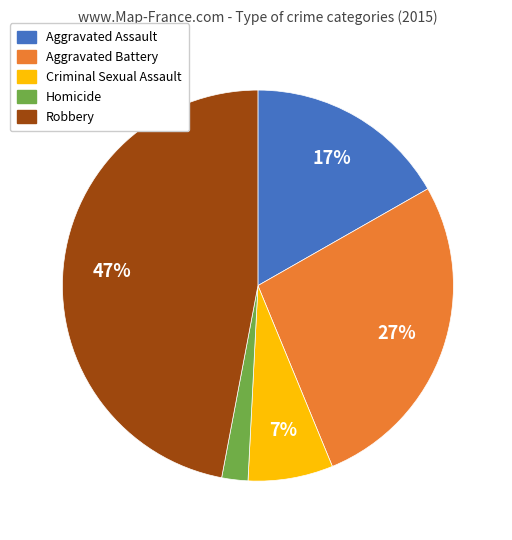

How many slices are in this pie chart?

5